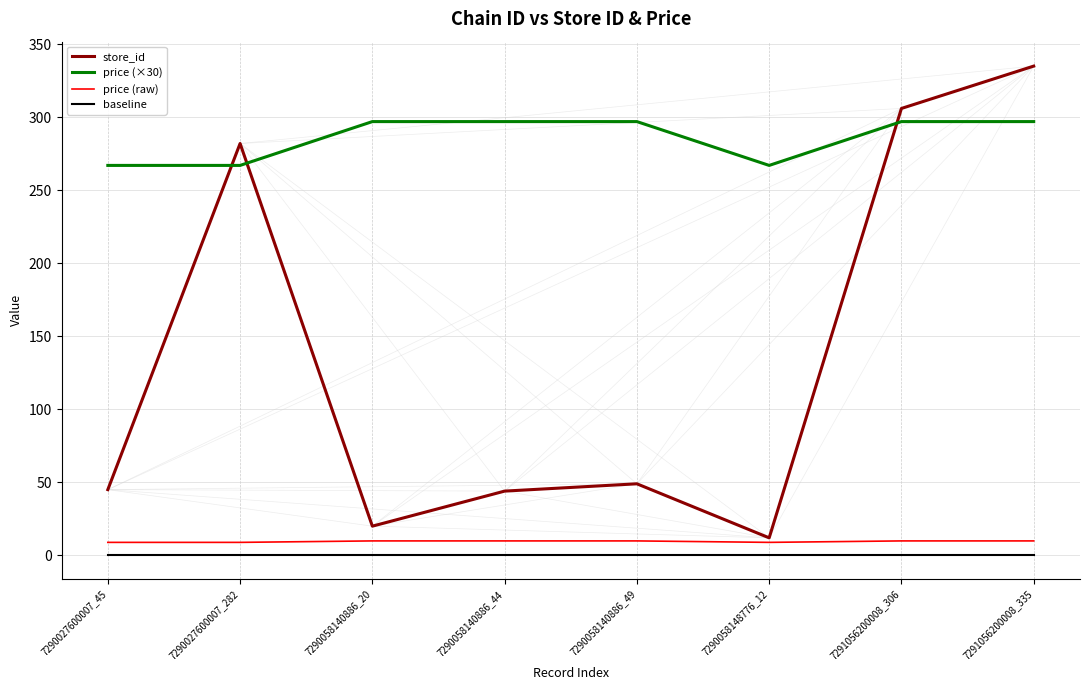

Where does the price (raw) series first go above 9?

7290058140886_20